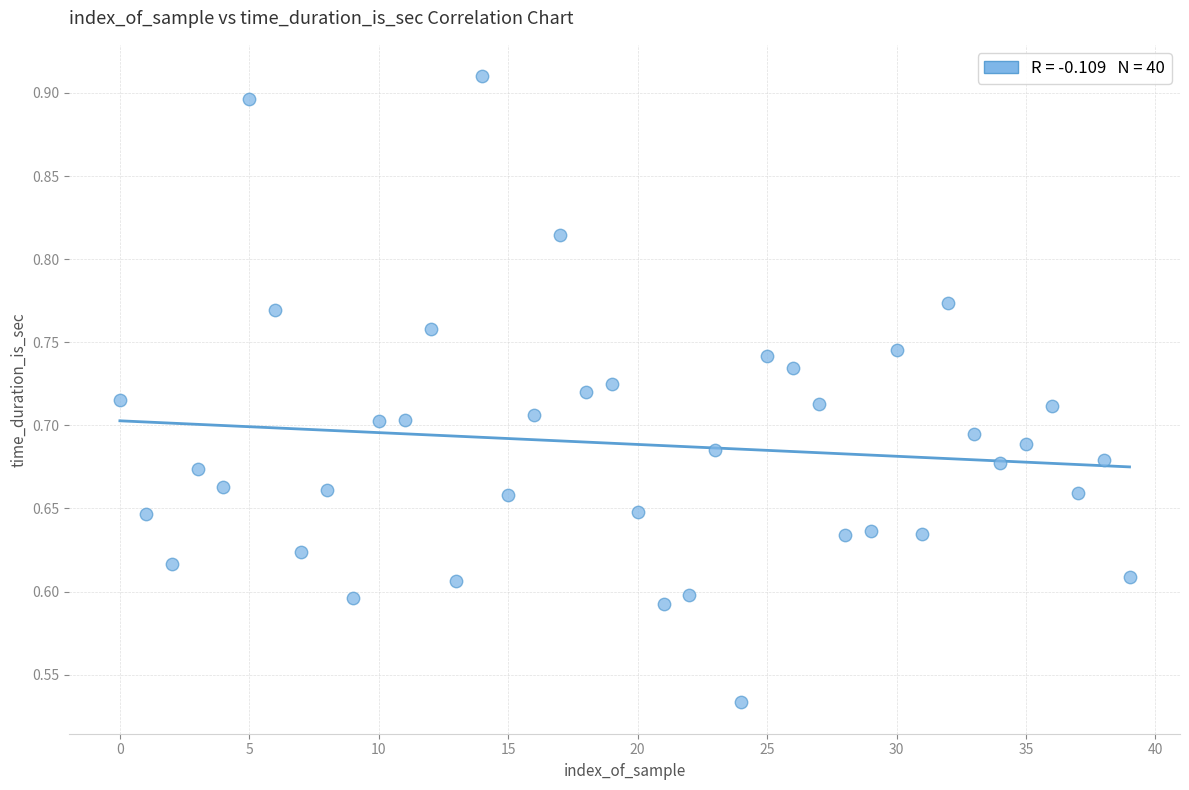

What is the range of Y values (max minus min)?

0.4